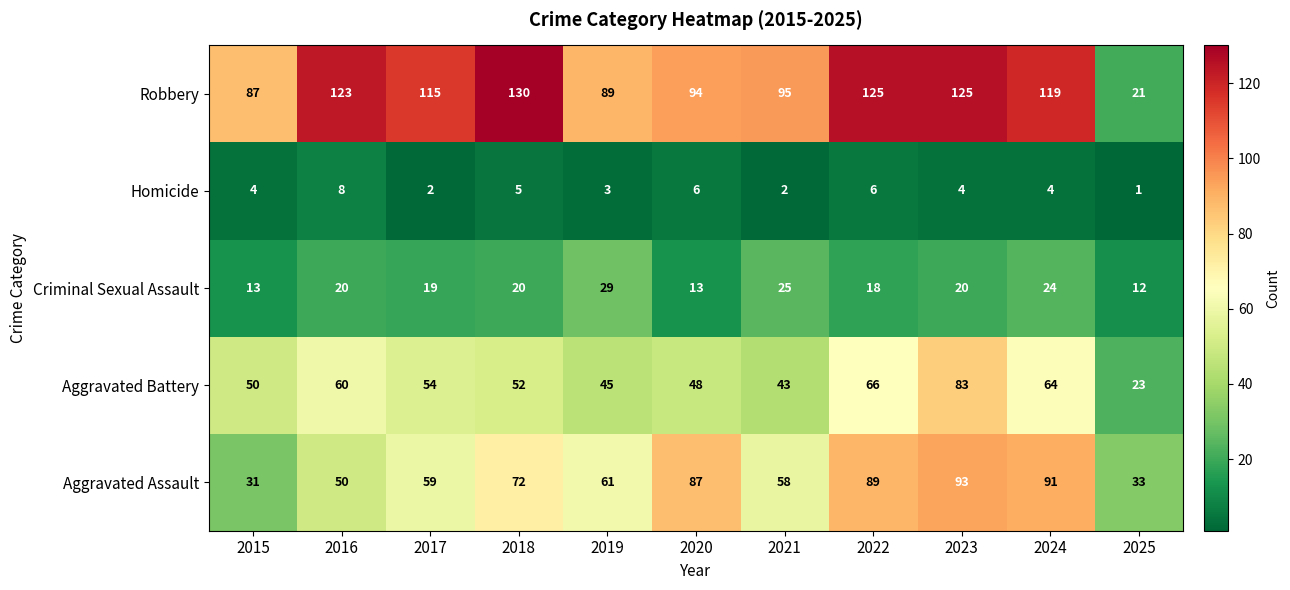

What is the difference between the maximum and minimum values in the Homicide series?

7